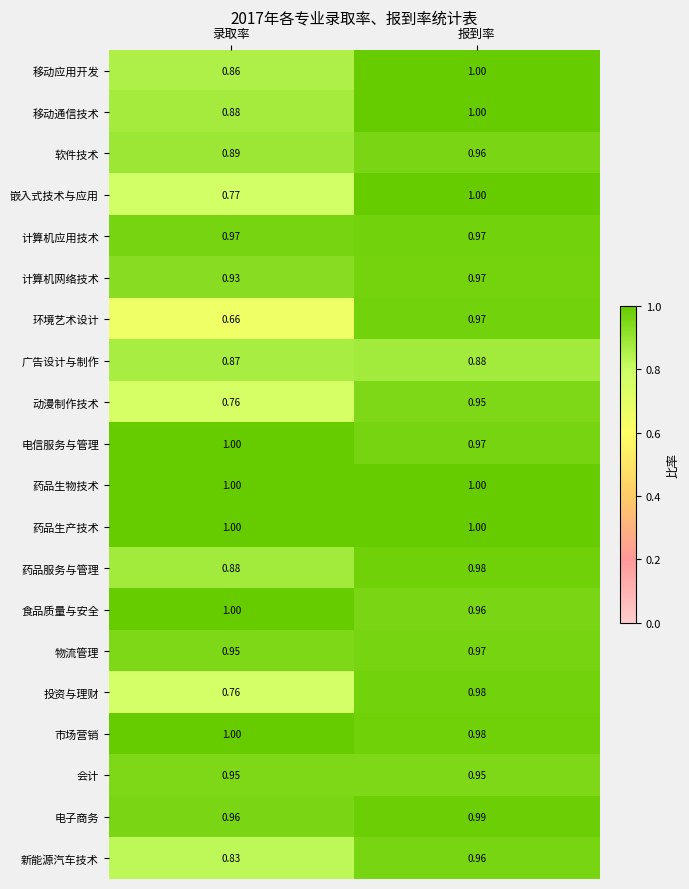

List the labels in order of 软件技术 value, smallest first.

录取率, 报到率